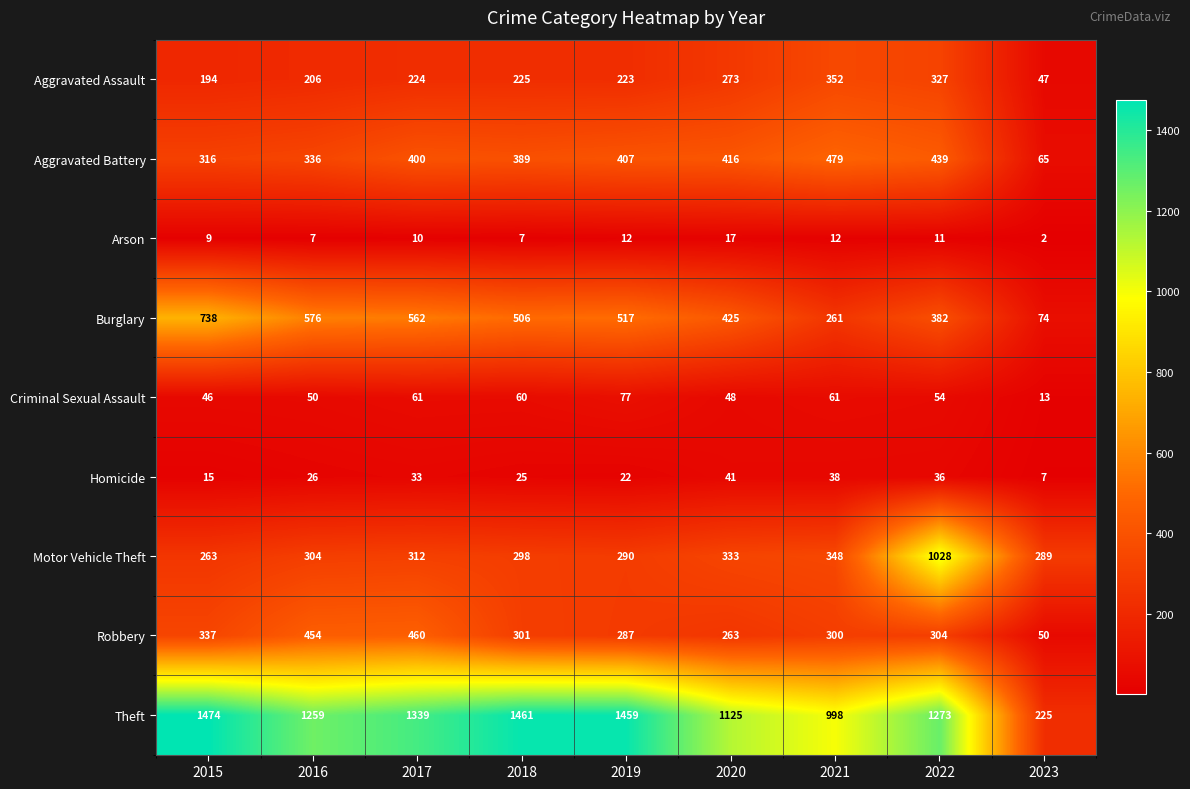

Which label corresponds to the smallest value in the chart?

2023